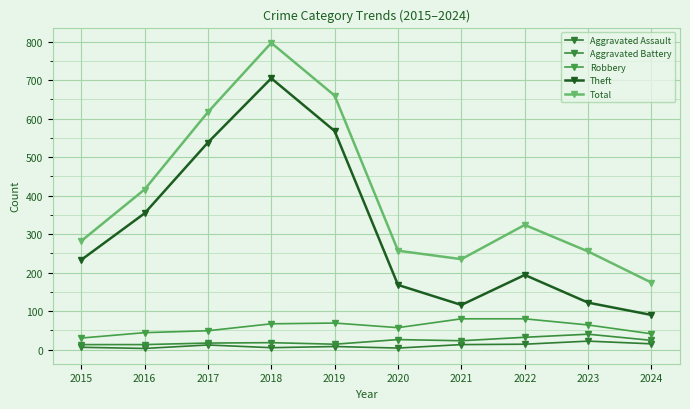

What is the smallest value displayed?

3